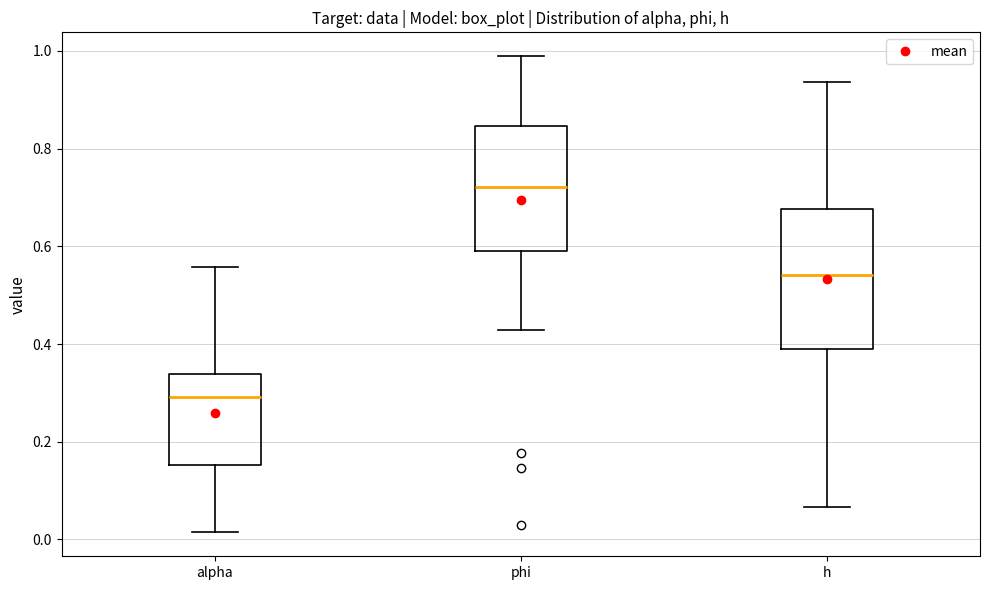

Reading left to right, read every box against the y-axis: the position of its median line, the range the box covers, and the ends of its whiskers. The values are not printed on the chart, so give them approximately, as read against the axis.

alpha: median 0.30, box 0.16 to 0.34, whiskers 0.02 to 0.56
phi: median 0.72, box 0.60 to 0.84, whiskers 0.42 to 0.98
h: median 0.54, box 0.38 to 0.68, whiskers 0.06 to 0.94